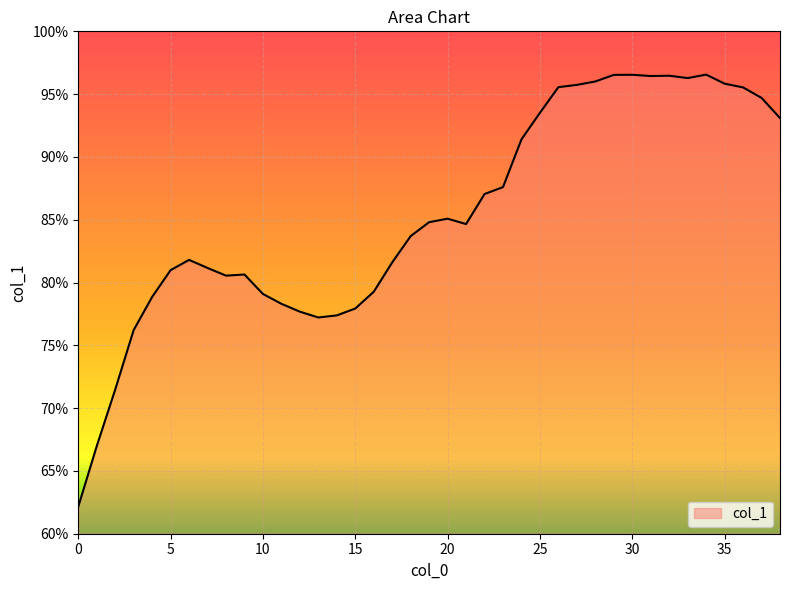

What is the smallest value displayed?

62.2